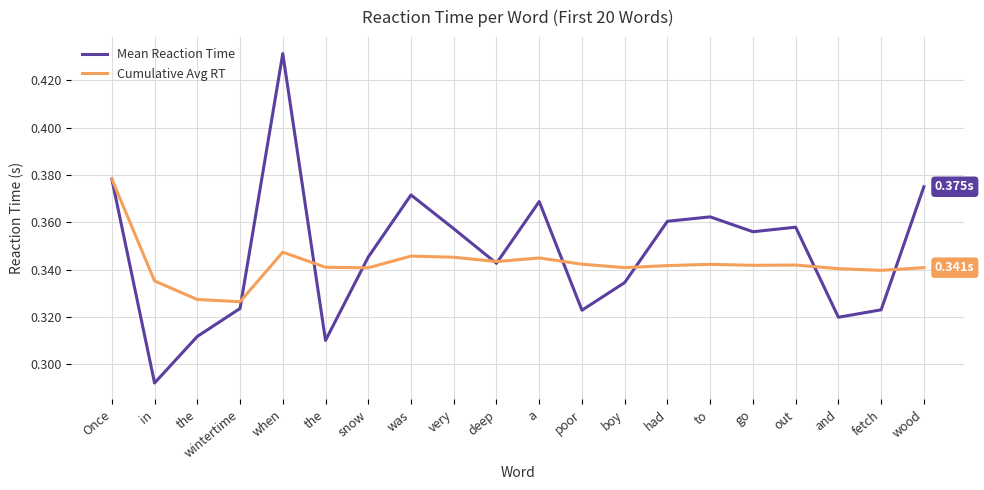

What are all the series names shown in the legend?

Mean Reaction Time, Cumulative Avg RT